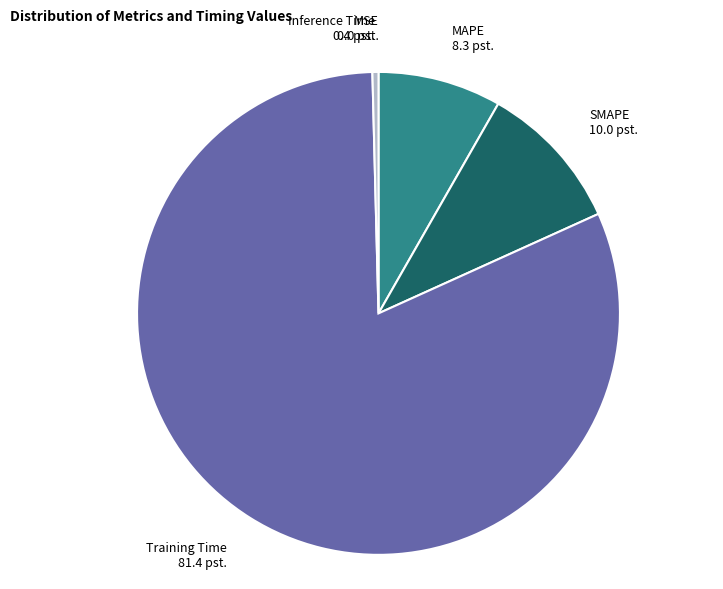

Does any single category account for the majority?

Yes